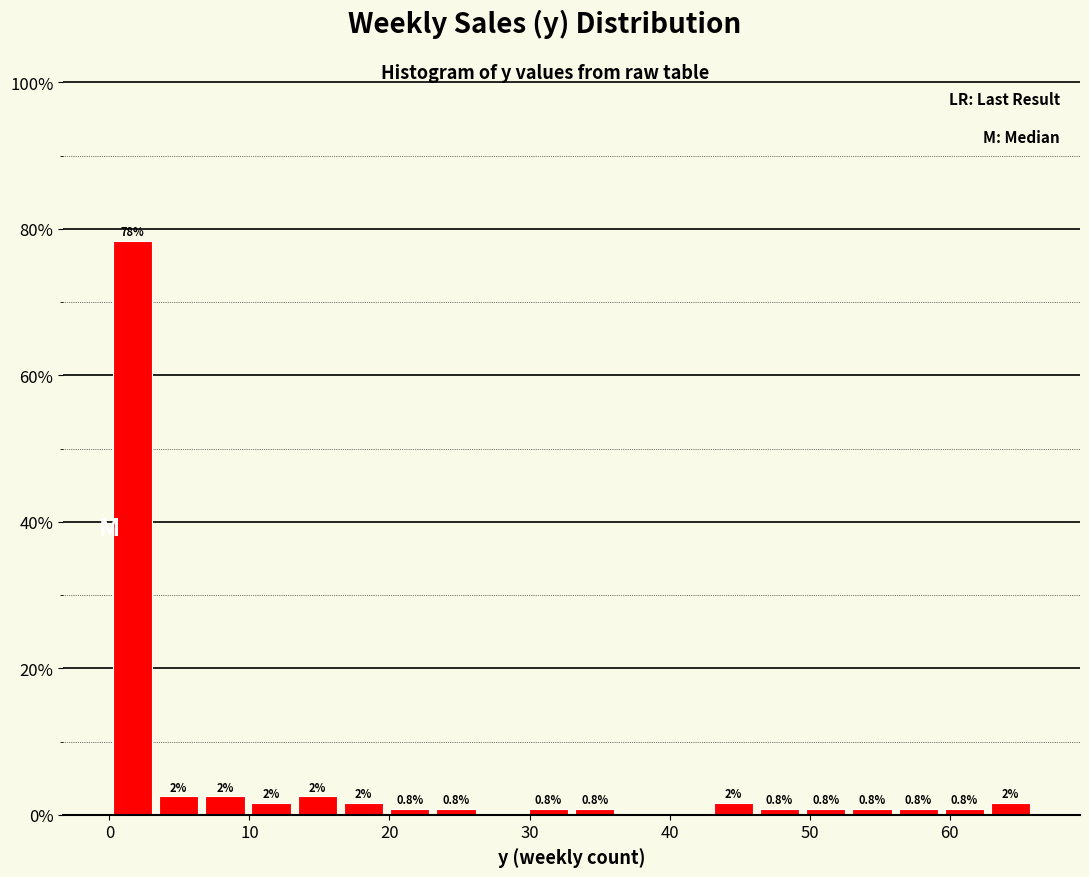

Read against the x-axis, roughly where is the centre of the tallest bar?

2